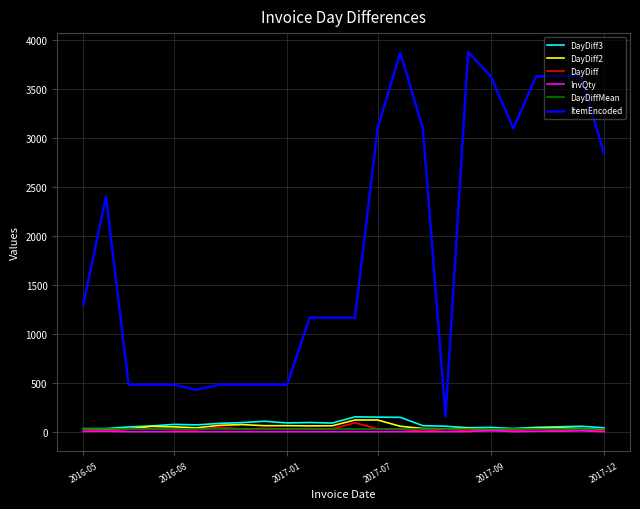

What are all the series names shown in the legend?

DayDiff3, DayDiff2, DayDiff, InvQty, DayDiffMean, ItemEncoded